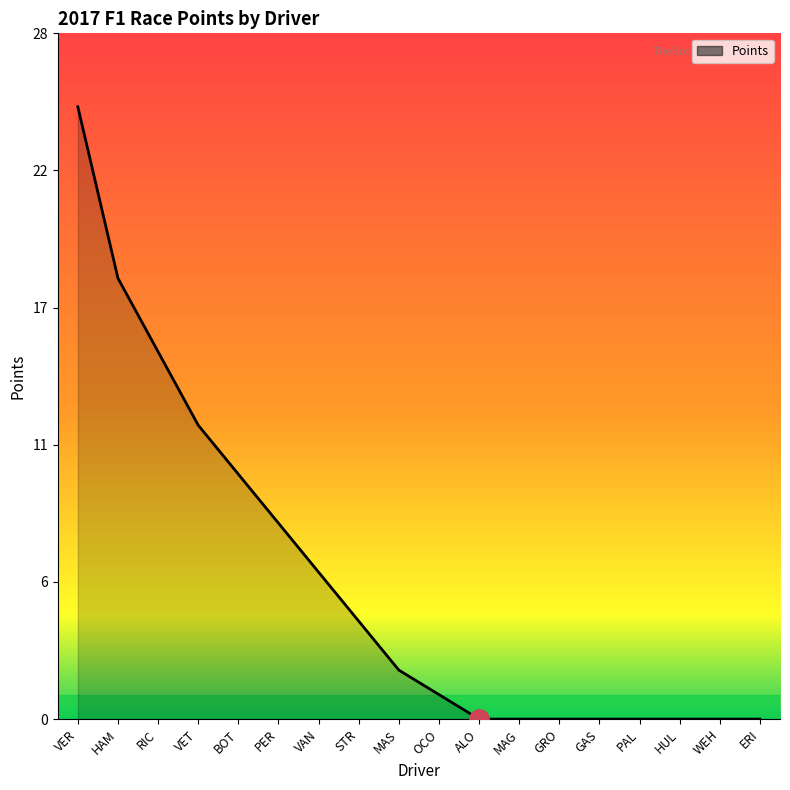

List the labels in order of value, largest first.

VER, HAM, RIC, VET, BOT, PER, VAN, STR, MAS, OCO, ALO, MAG, GRO, GAS, PAL, HUL, WEH, ERI